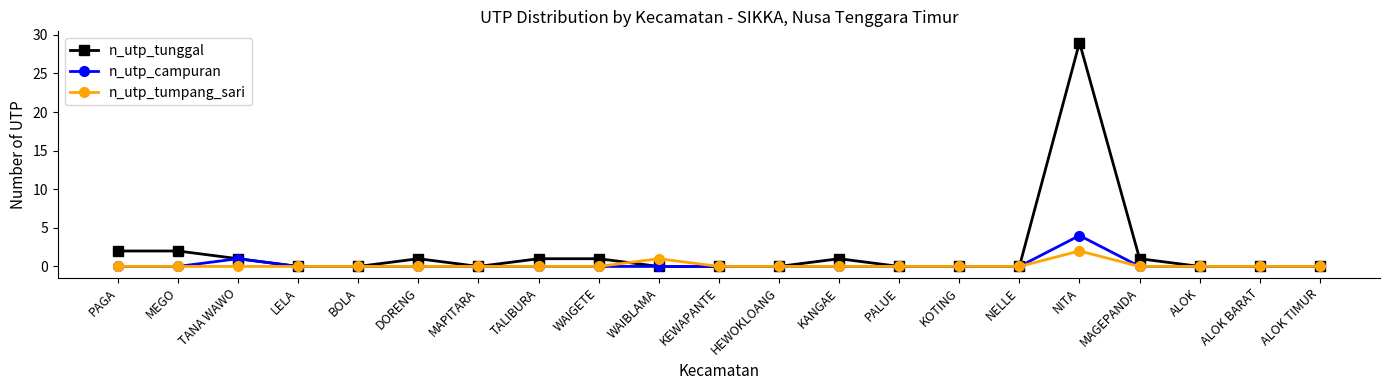

Which series has the largest range (max minus min)?

n_utp_tunggal